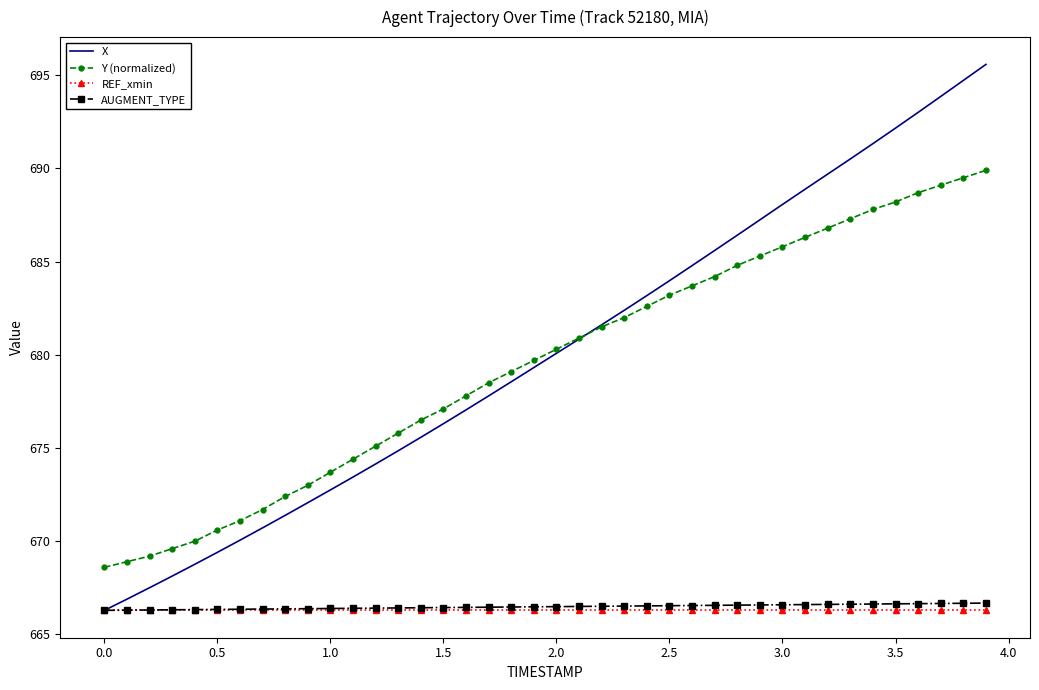

Which series has the widest spread of values?

X